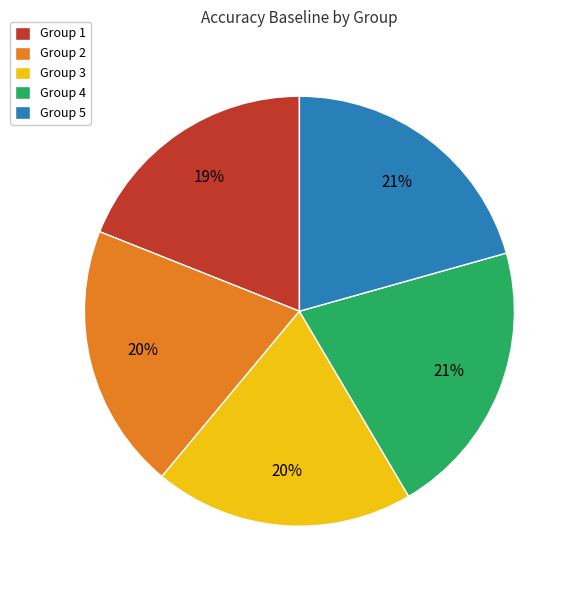

To the nearest percent, what is the difference between the Group 4 and Group 1 slice percentages?

2%